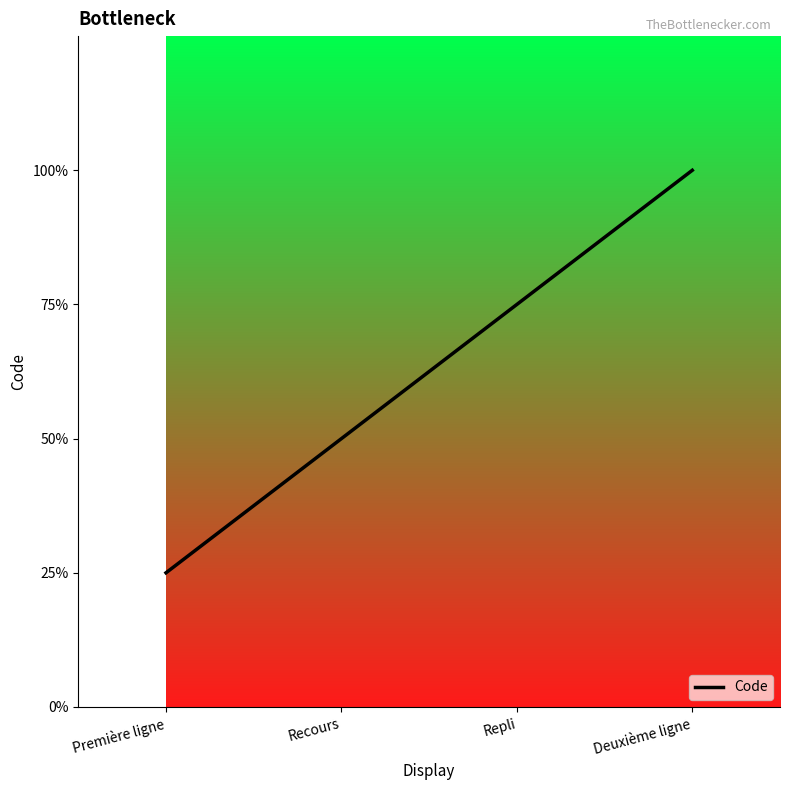

Is this an area chart (filled region under the line)?

No